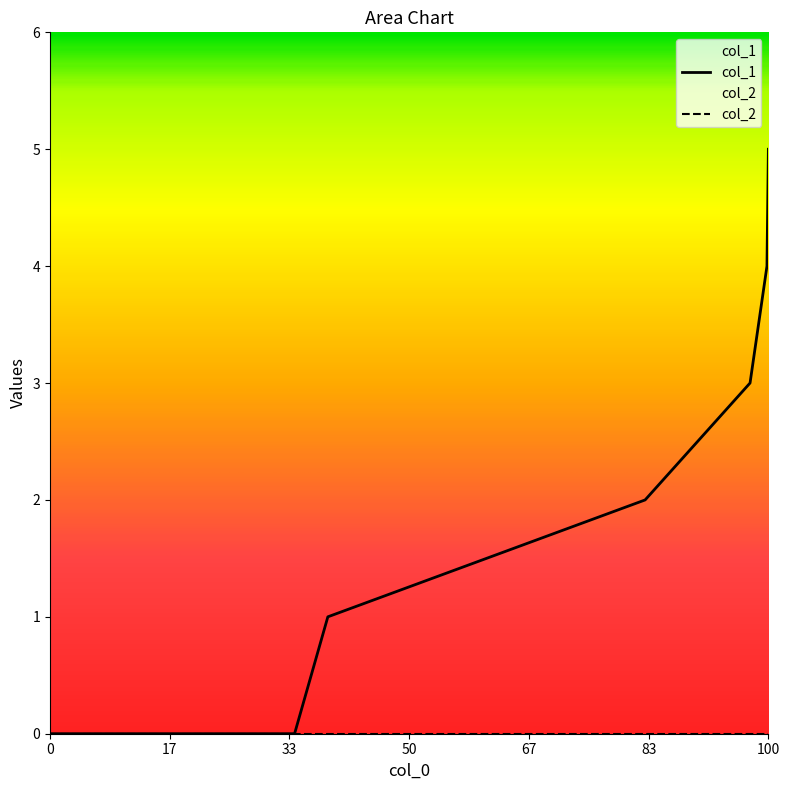

Which series has the widest spread of values?

col_1